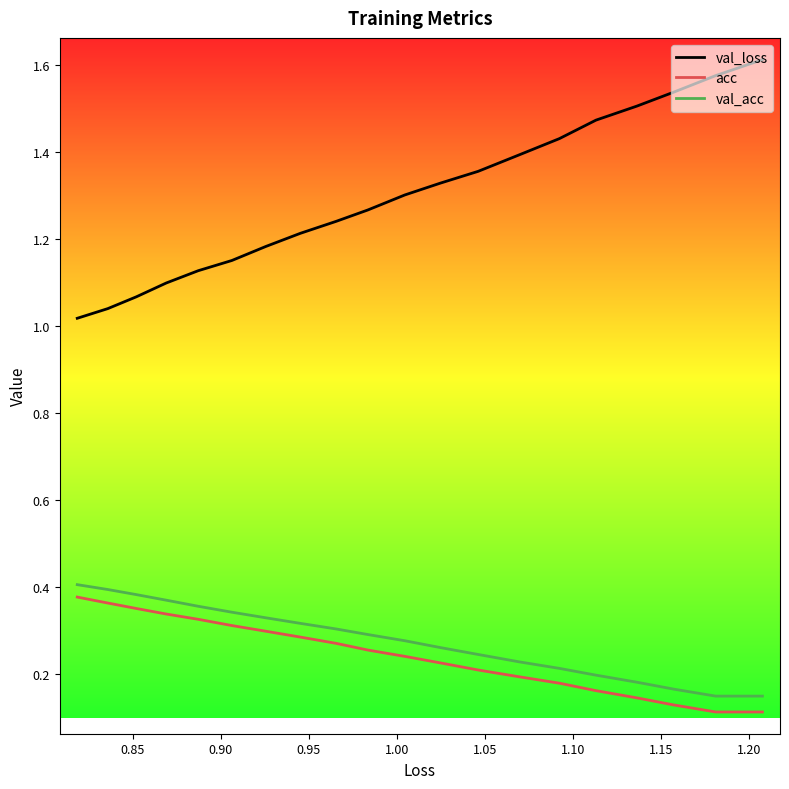

True or false: val_loss has more than 1 points higher than both neighbors.

False